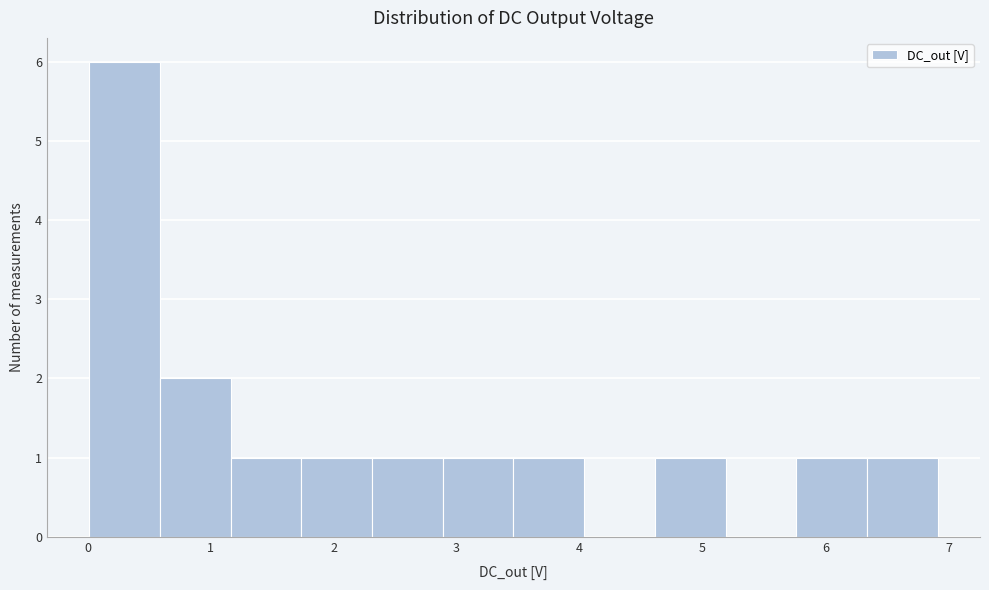

Over which range of the x-axis is the bar tallest?

0.0 to 0.6